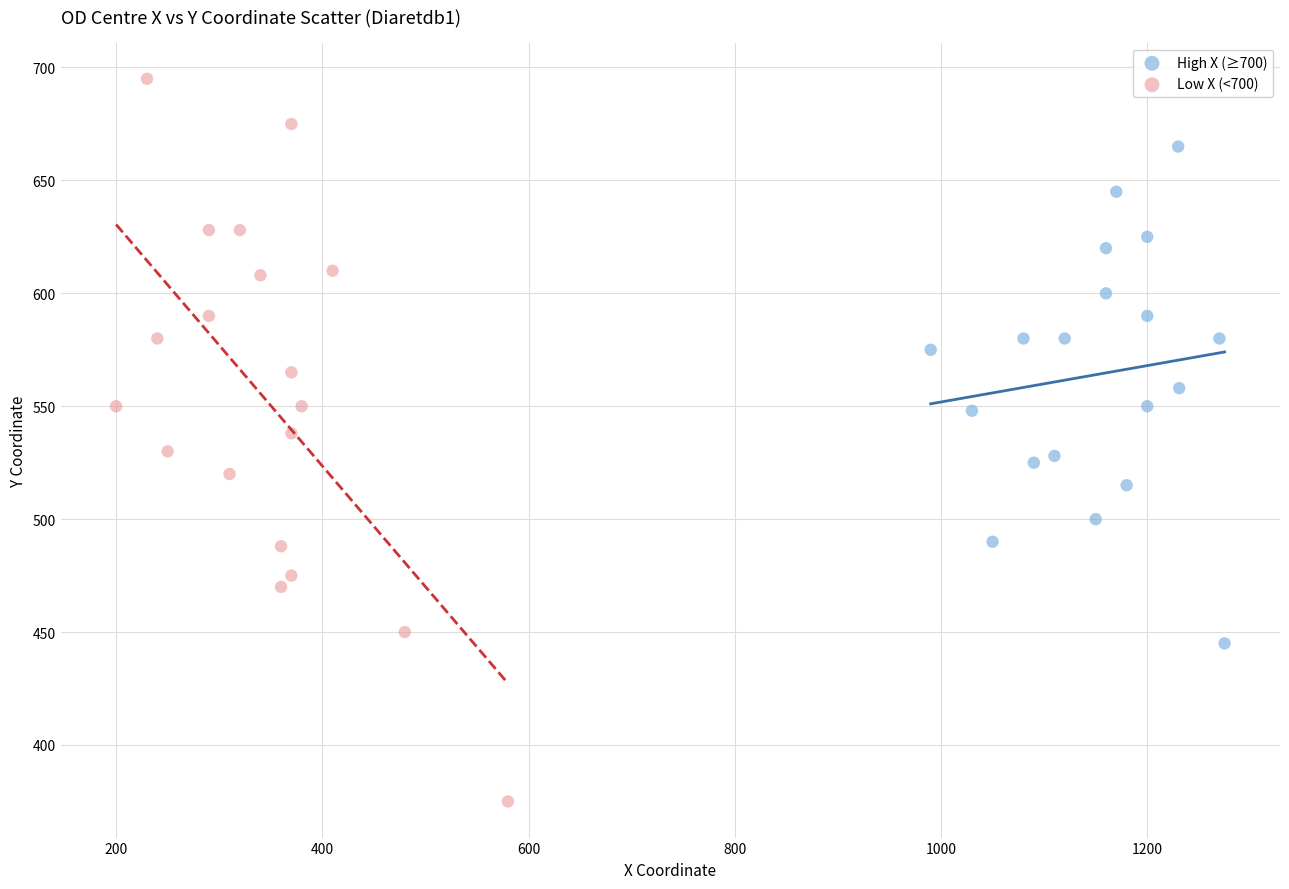

Which series reaches the maximum Y coordinate?

Low X (<700)